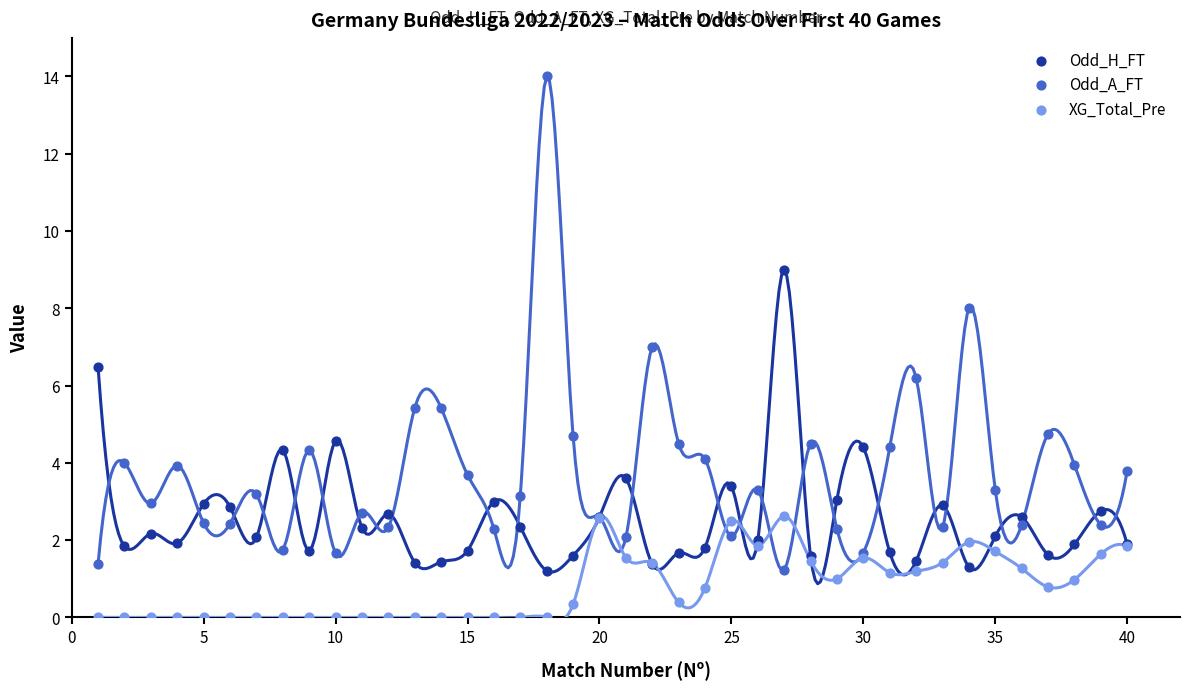

Which series reaches the minimum Y coordinate?

XG_Total_Pre